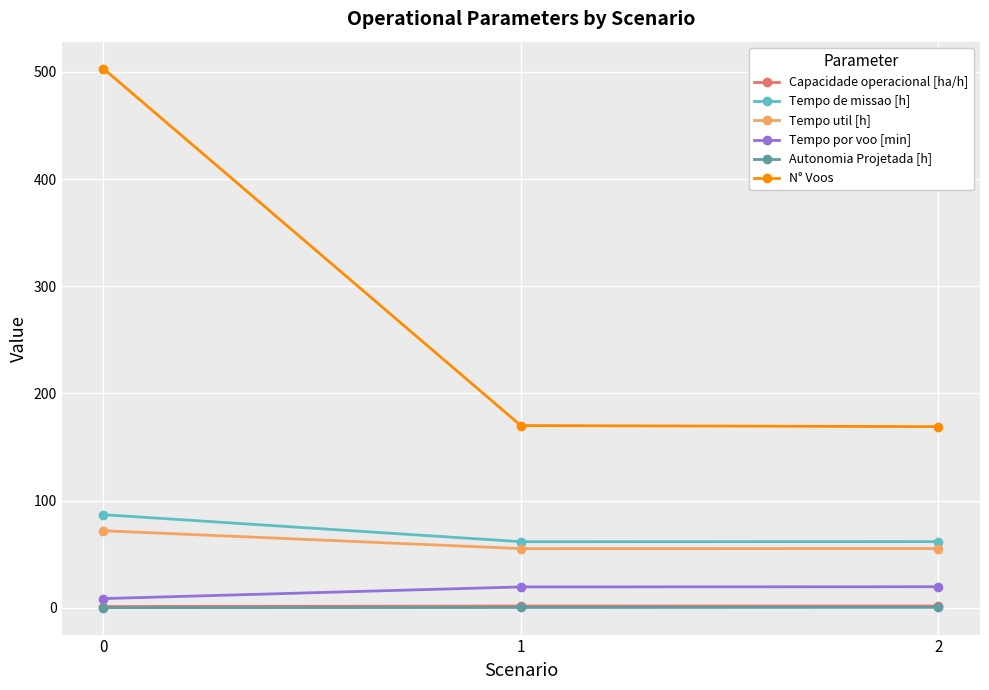

Which series has the widest spread of values?

N° Voos